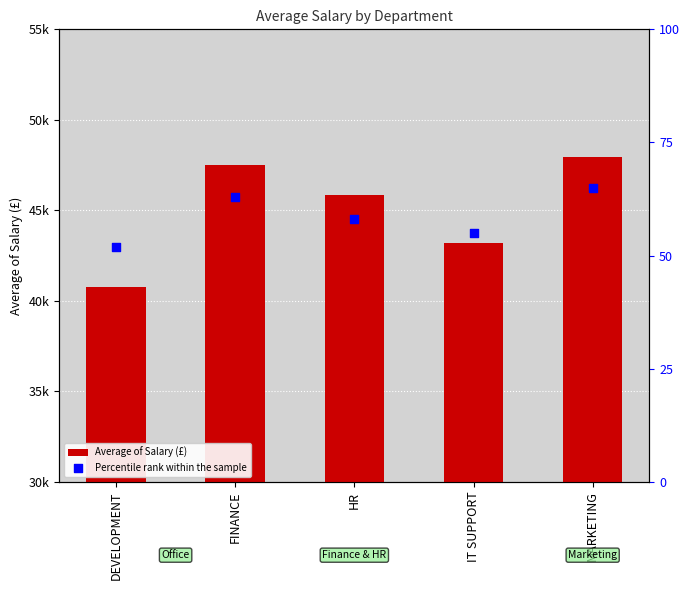

Which series has the widest spread of Y values?

Average of Salary (£)